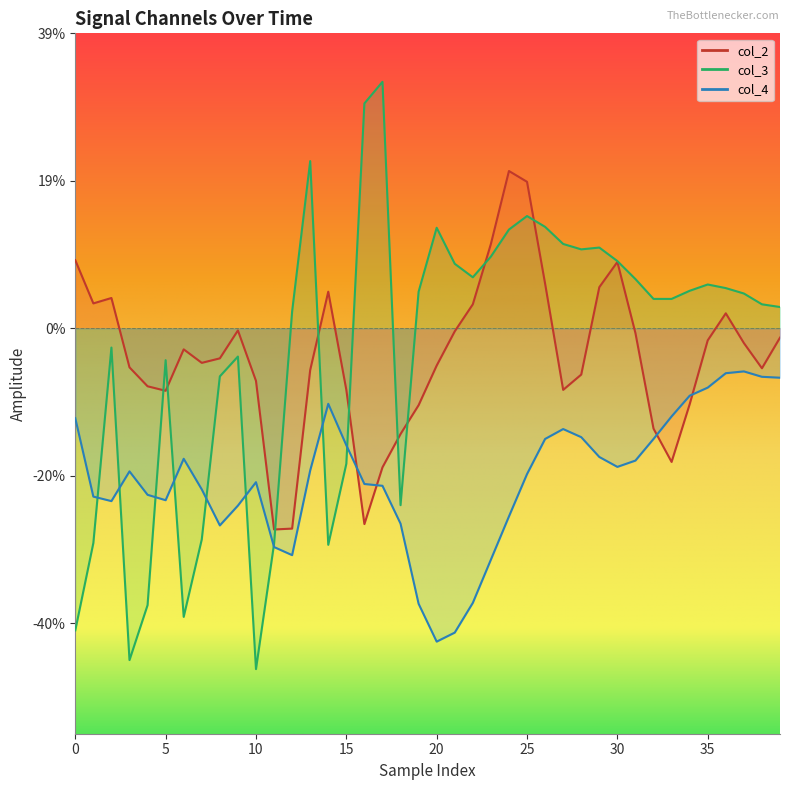

True or false: col_3 has a value of -0.0 at 9.

True